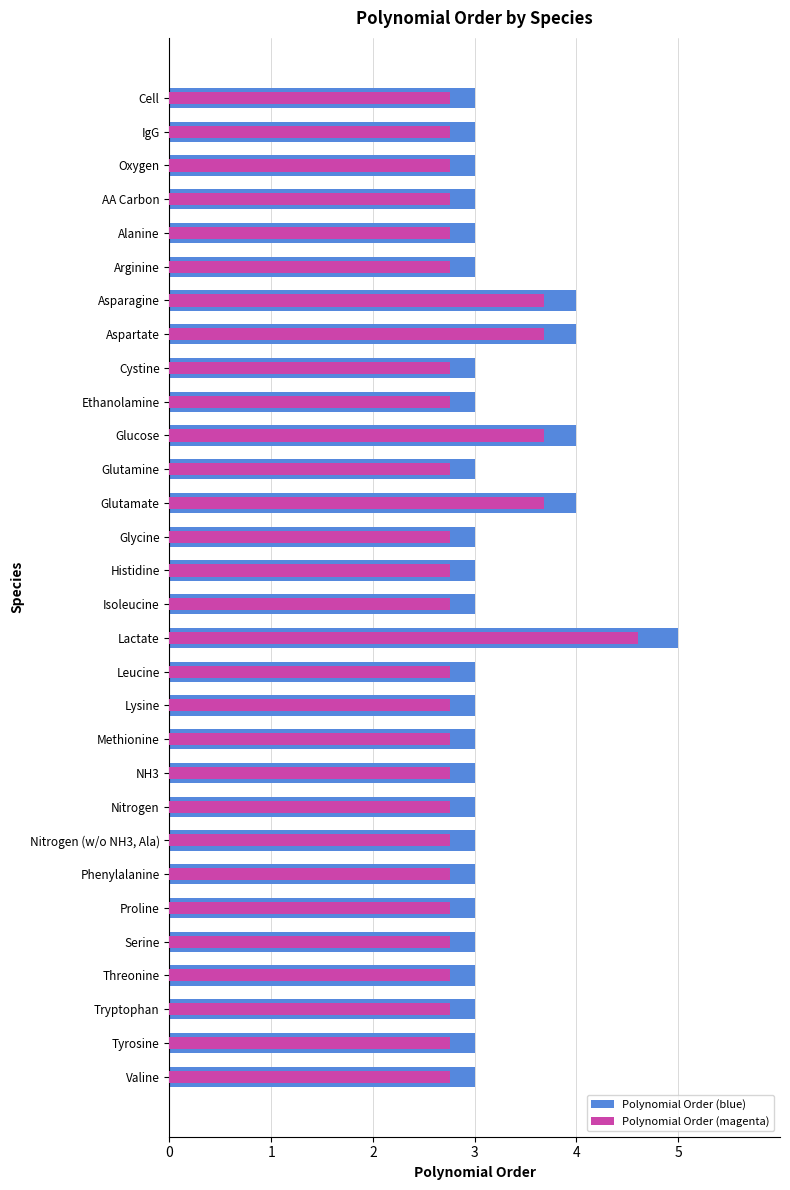

What is the difference between the second highest and second lowest values in the Polynomial Order (magenta) series?

0.9